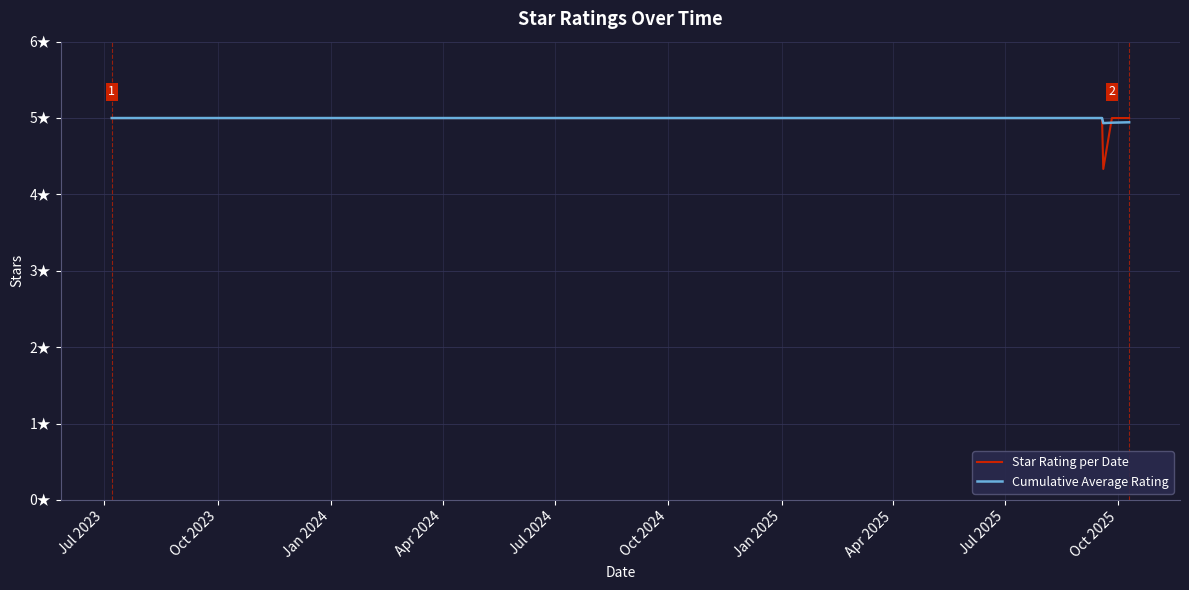

At which label is Star Rating per Date closest to 4?

Oct 2025